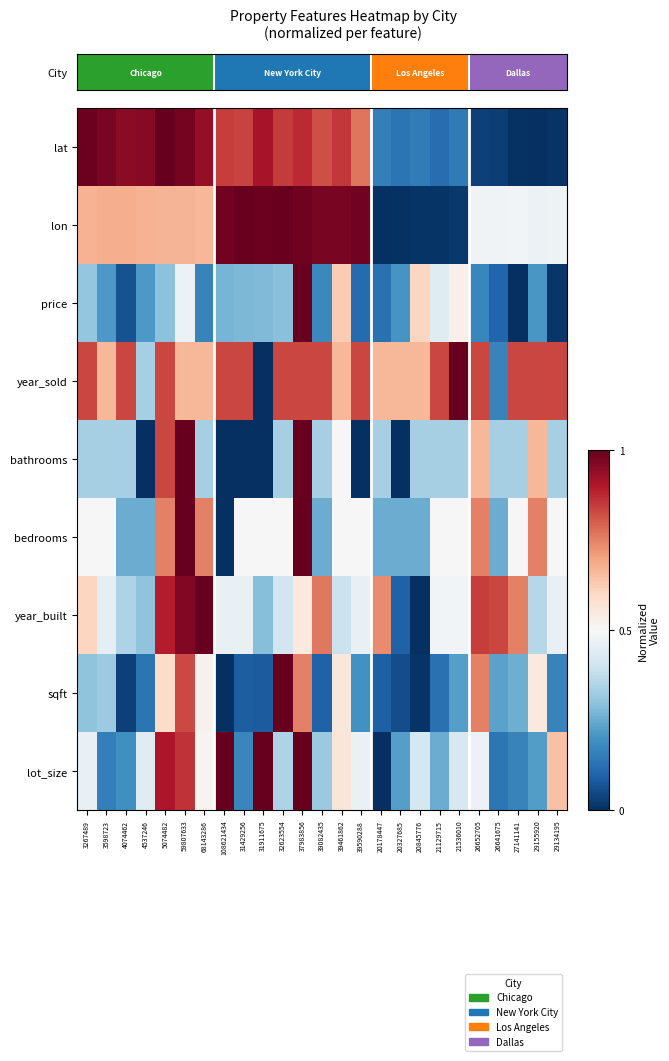

Which series has the largest total across all categories?

year_sold